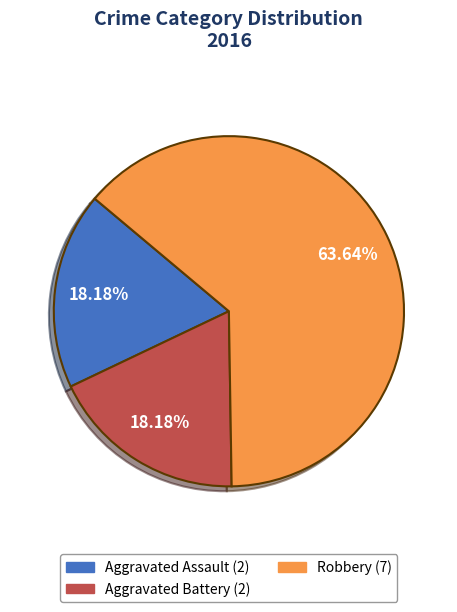

Which category has the biggest portion of the pie?

Robbery